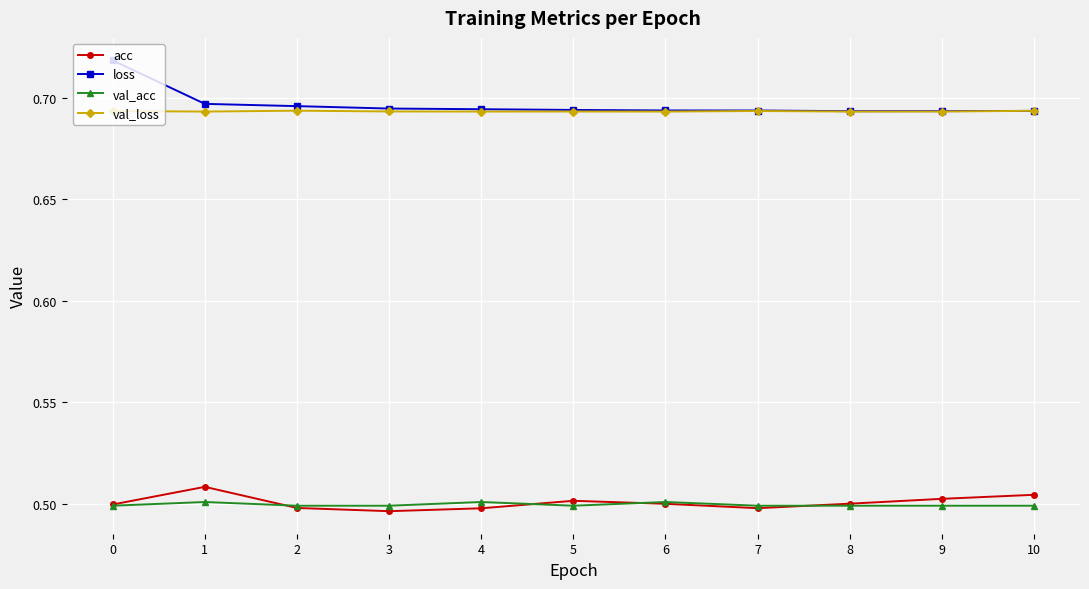

List the series in order of their peak value, highest first.

loss, val_loss, acc, val_acc